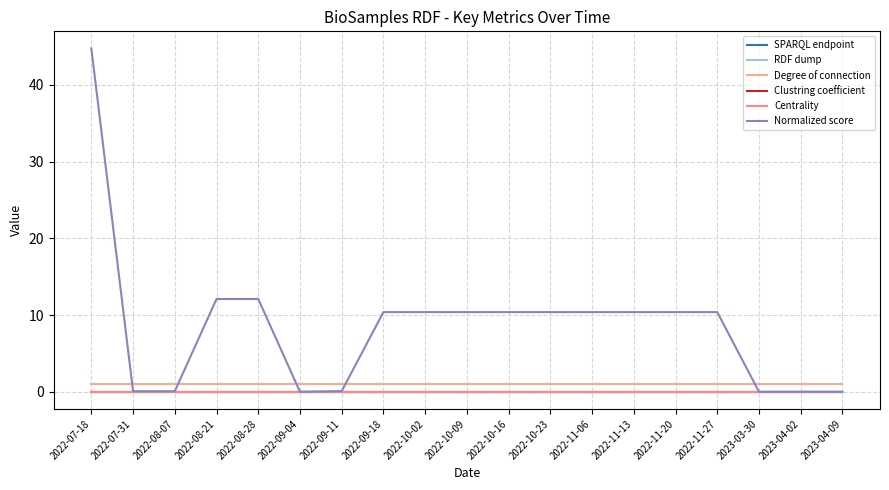

True or false: Clustring coefficient and SPARQL endpoint cross at least once.

False